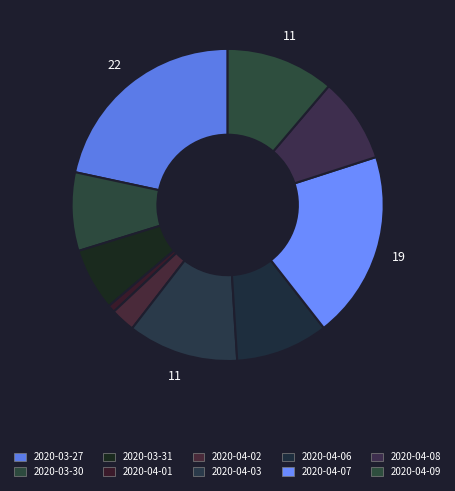

Count the number of slices in the pie.

10